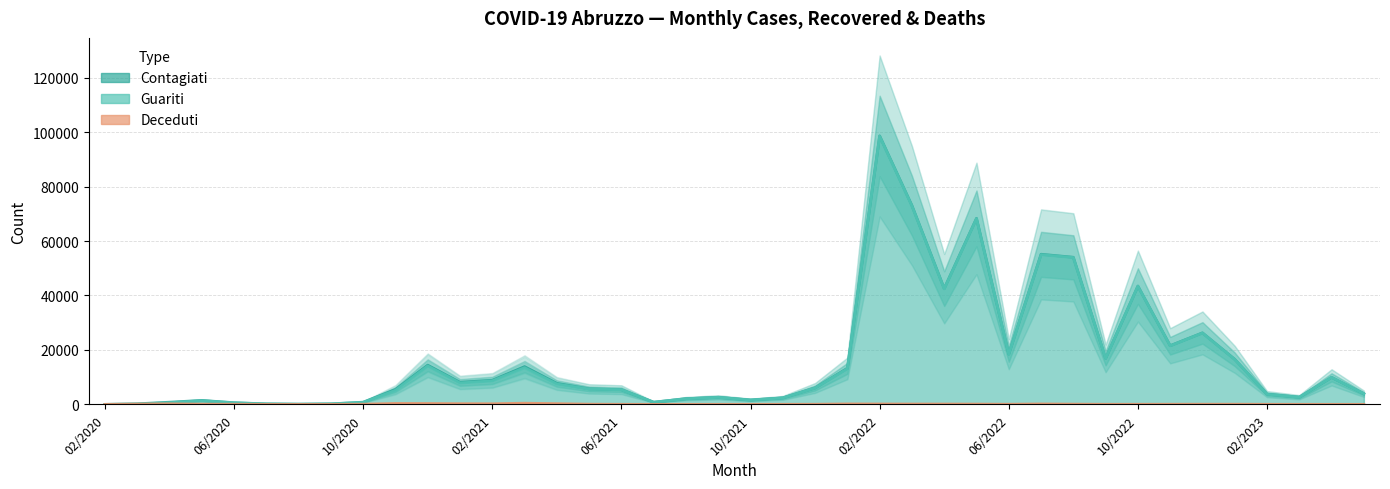

What is the approximate value of Guariti at 06/2021, to the nearest 100?

5400